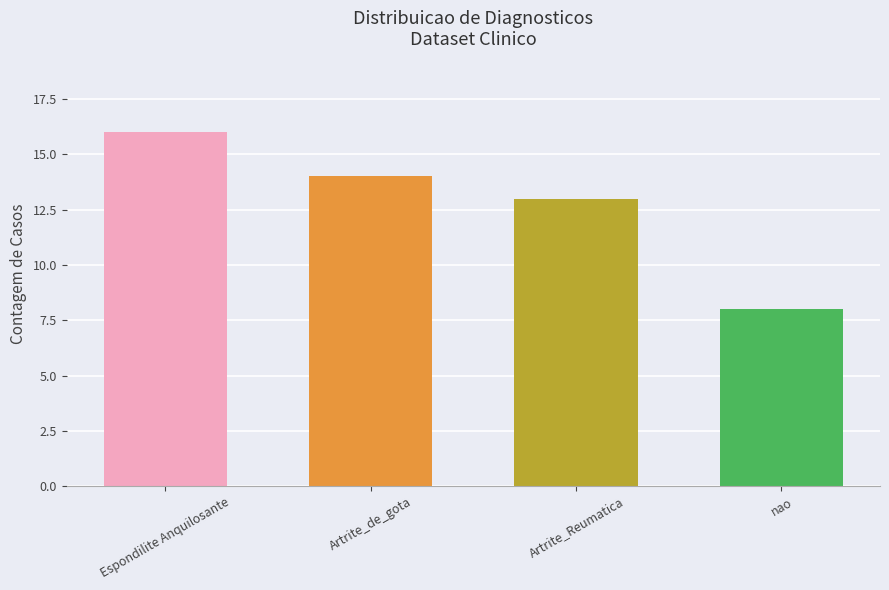

What is the maximum value shown in the chart?

16